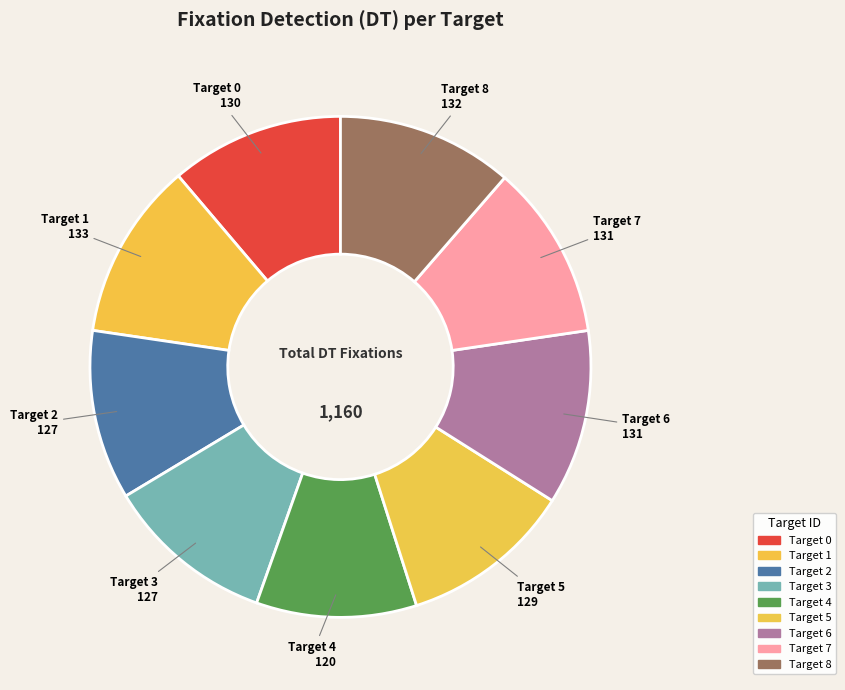

Is Target 5 the majority of the pie?

No